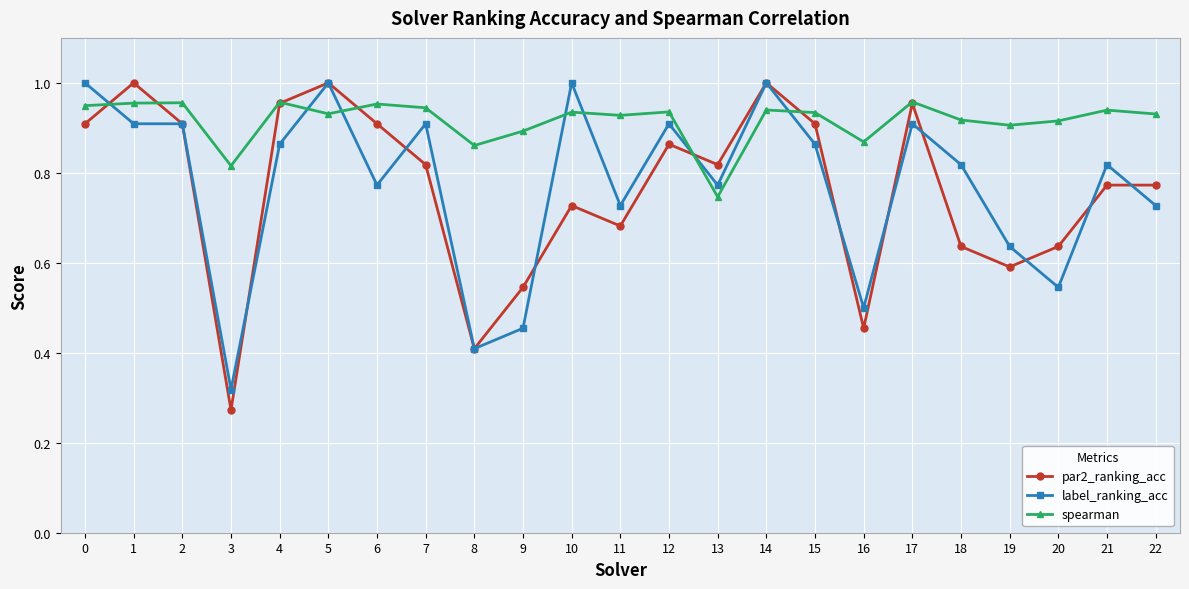

Is the value of par2_ranking_acc at 0 greater than the value of spearman at 21?

No